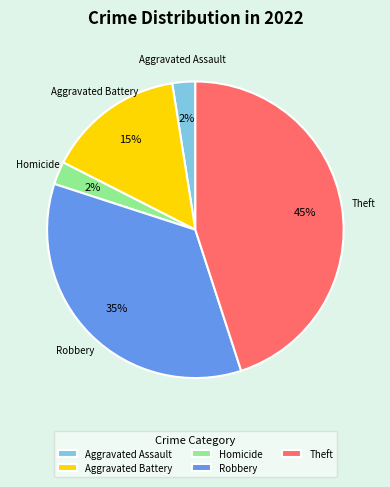

The Robbery slice represents 35% of the pie. True or false?

True